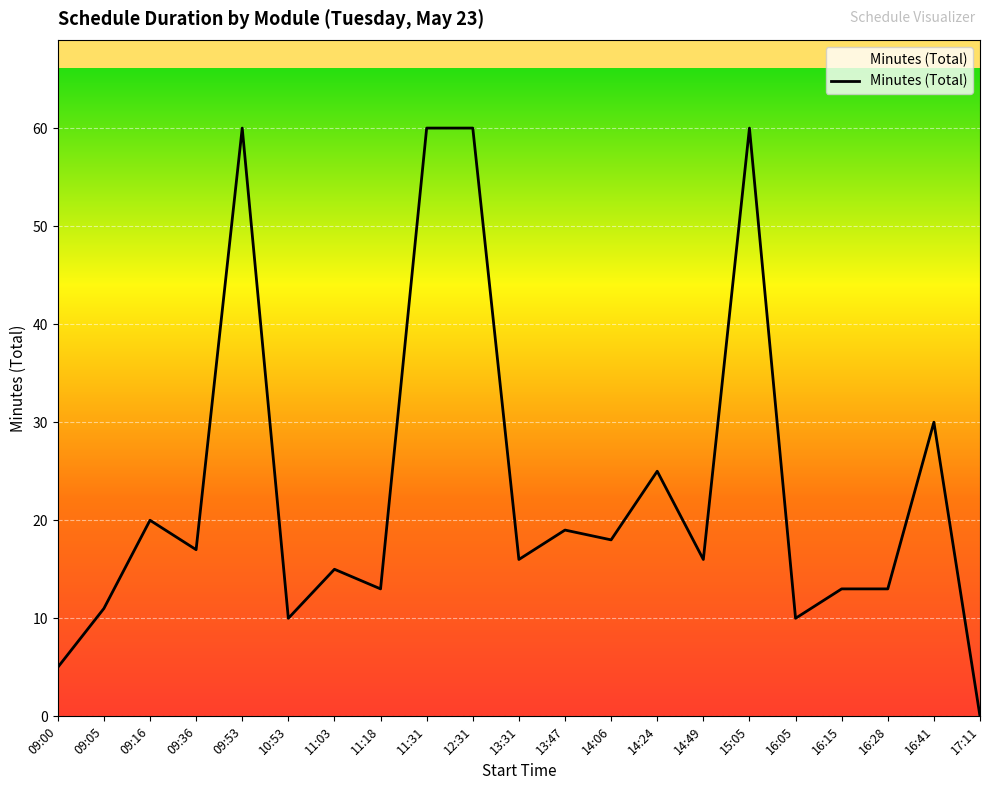

Is it true that the value at 11:03 is 6?

False